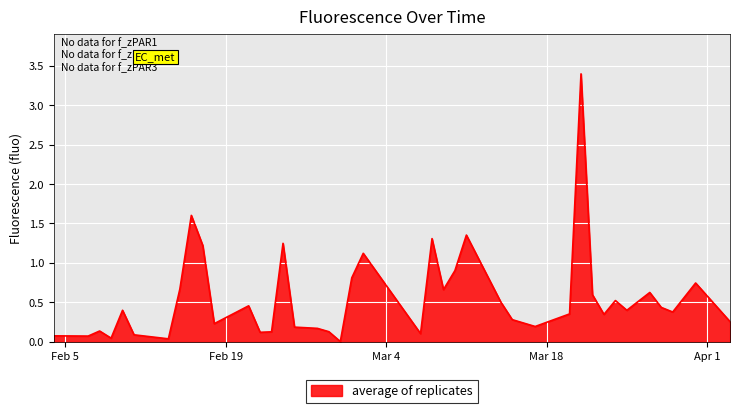

What is the maximum value shown in the chart?

3.4